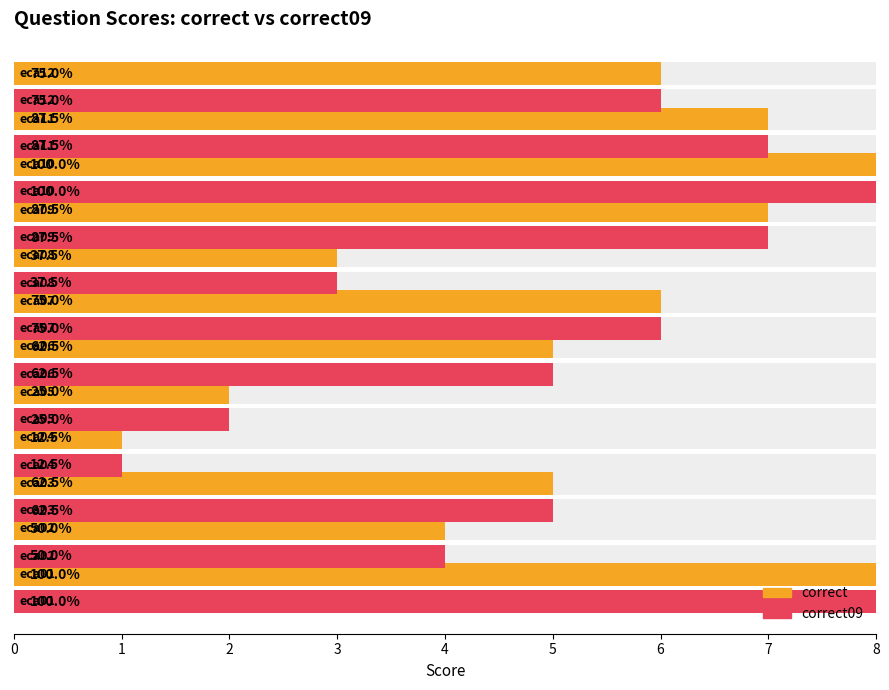

What are all the series names shown in the legend?

correct, correct09